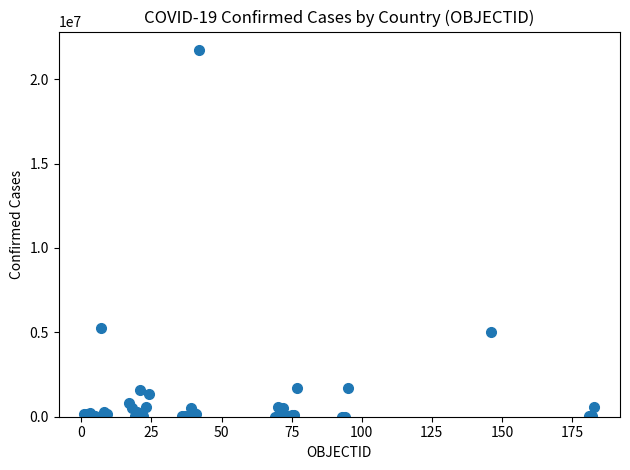

What Y value in the scatter plot is closest to 10869088?

5281585